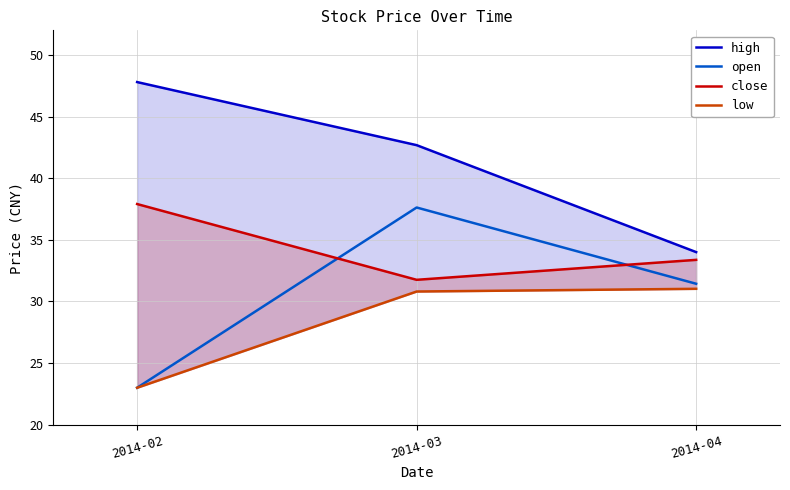

Is the value of high at 2014-03 greater than the value of open at 2014-02?

Yes